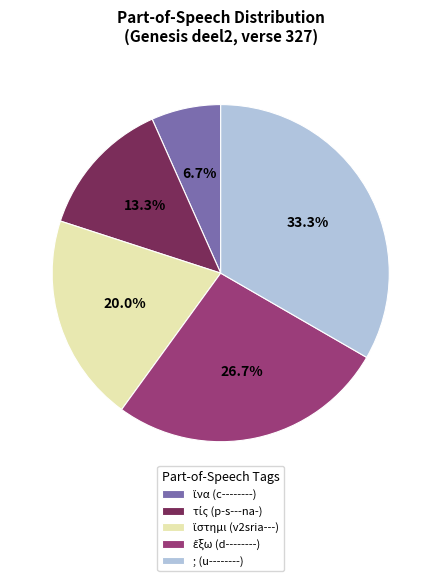

What is the largest slice in the pie chart?

; (u--------)